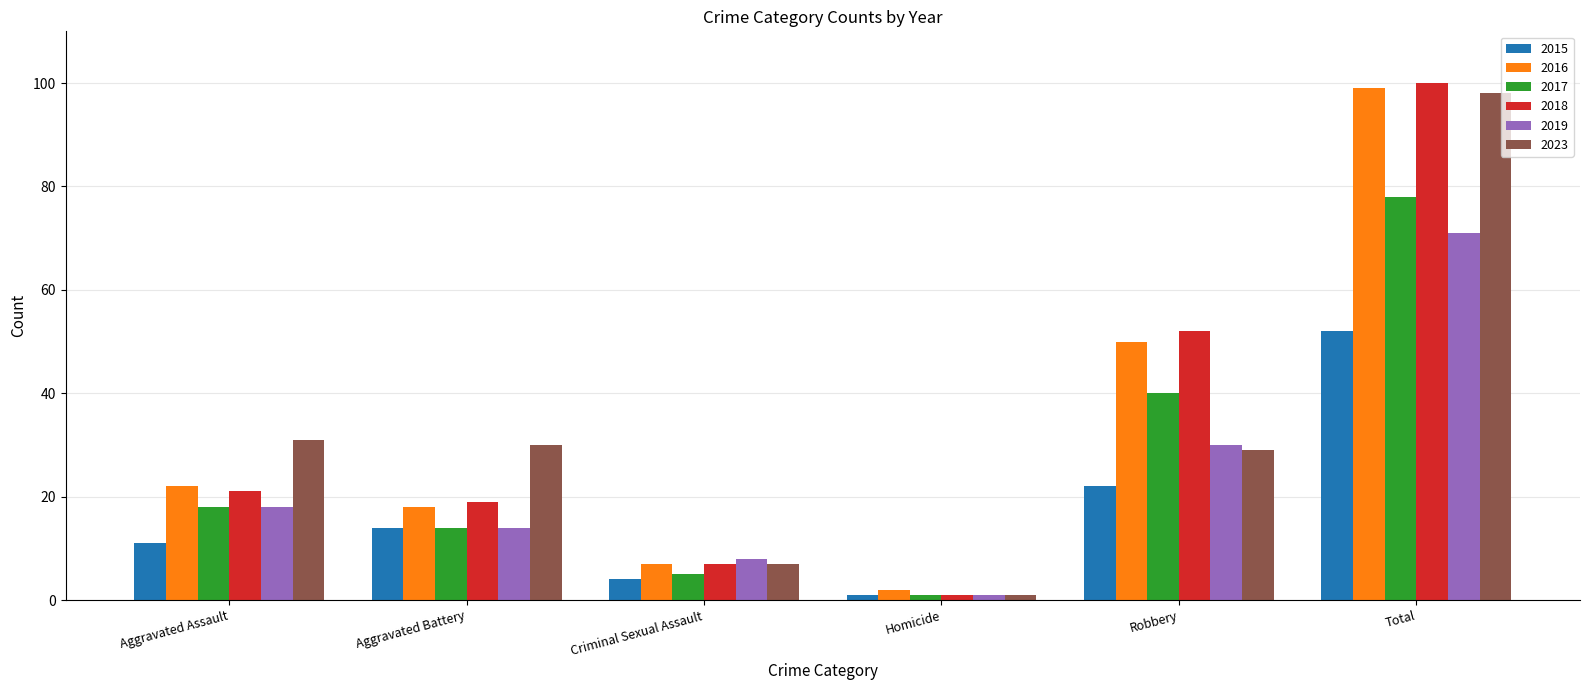

Reading left to right, what are all the values shown in this chart?

2015: Aggravated Assault=11	Aggravated Battery=14	Criminal Sexual Assault=4	Homicide=1	Robbery=22	Total=52
2016: Aggravated Assault=22	Aggravated Battery=18	Criminal Sexual Assault=7	Homicide=2	Robbery=50	Total=99
2017: Aggravated Assault=18	Aggravated Battery=14	Criminal Sexual Assault=5	Homicide=1	Robbery=40	Total=78
2018: Aggravated Assault=21	Aggravated Battery=19	Criminal Sexual Assault=7	Homicide=1	Robbery=52	Total=100
2019: Aggravated Assault=18	Aggravated Battery=14	Criminal Sexual Assault=8	Homicide=1	Robbery=30	Total=71
2023: Aggravated Assault=31	Aggravated Battery=30	Criminal Sexual Assault=7	Homicide=1	Robbery=29	Total=98